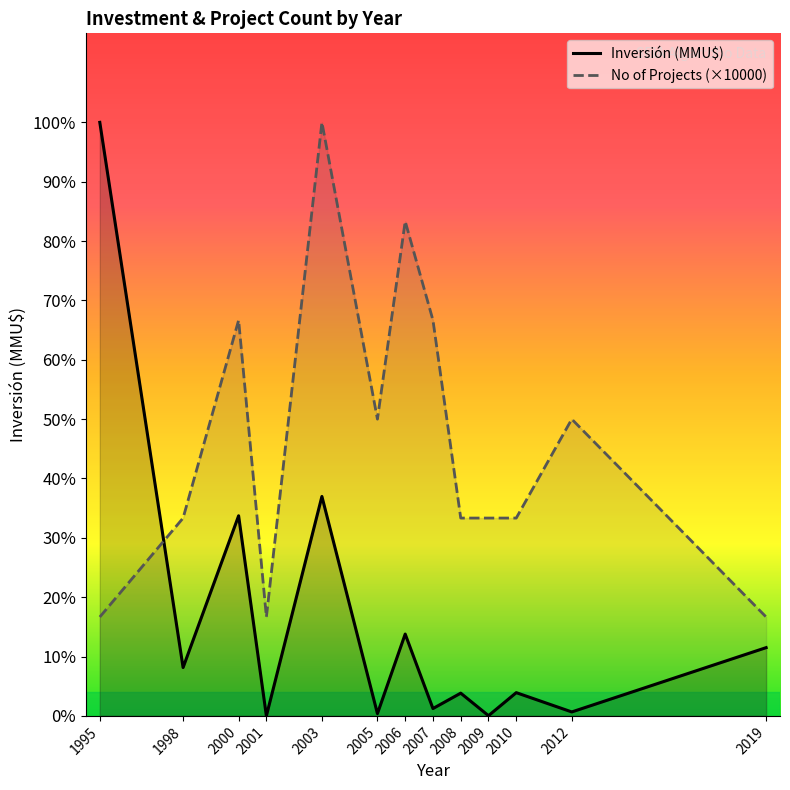

At which category does Inversión (MMU$) reach its first local valley?

1998